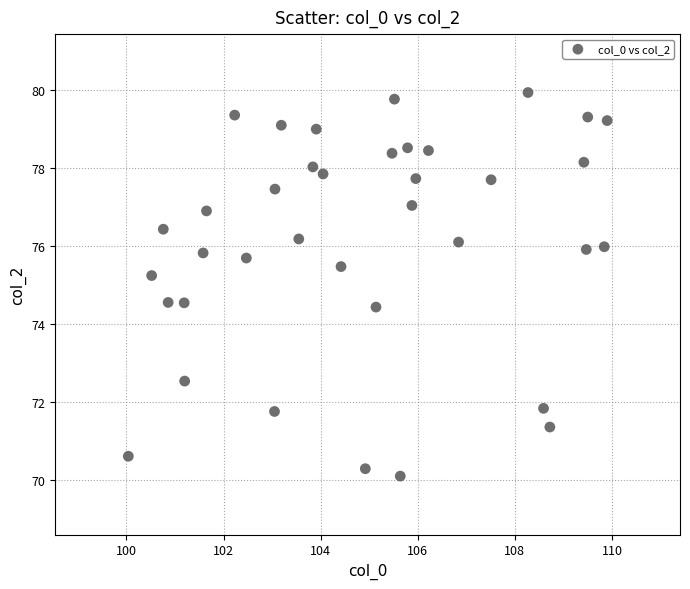

What Y value in the scatter plot is closest to 75?

75.2